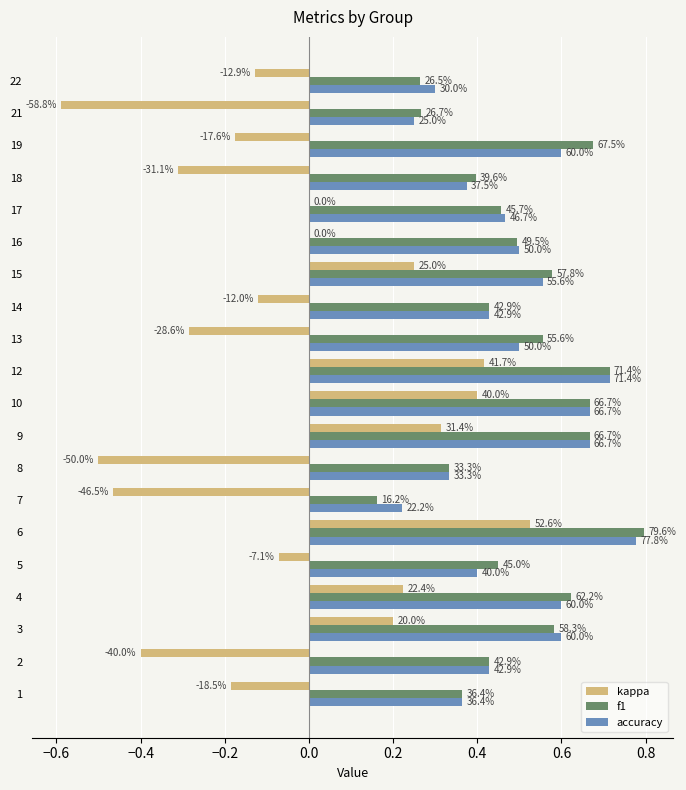

What are all the series names shown in the legend?

kappa, f1, accuracy